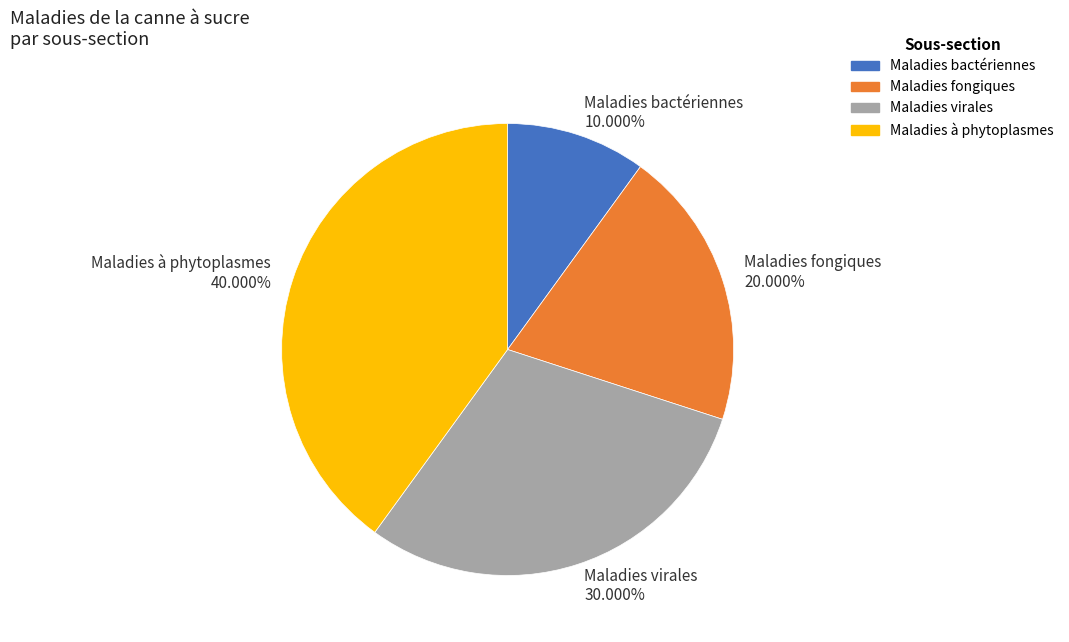

Rank the categories by value from lowest to highest.

Maladies bactériennes, Maladies fongiques, Maladies virales, Maladies à phytoplasmes